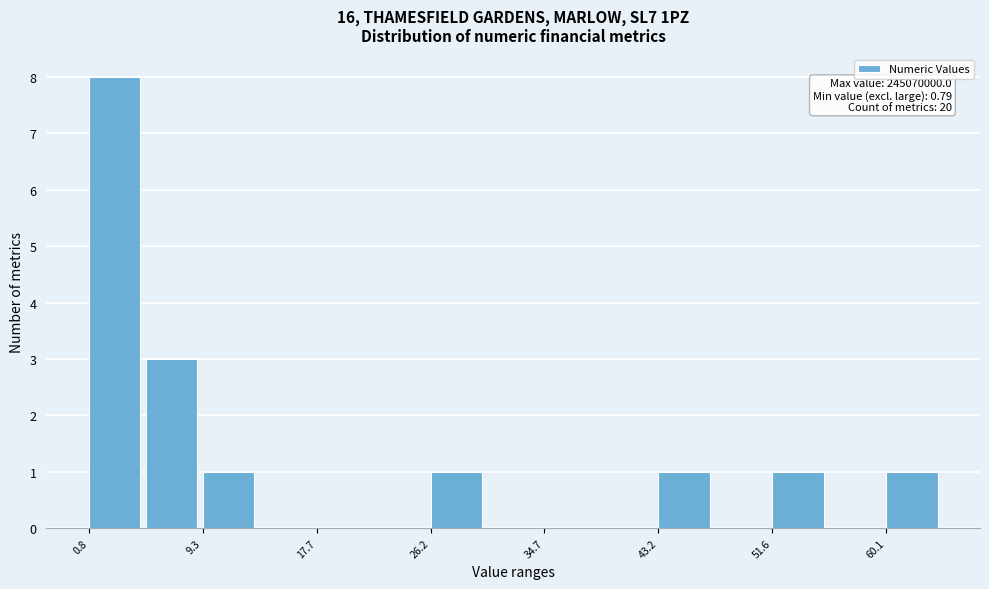

Which range on the x-axis has the tallest bar?

1 to 5